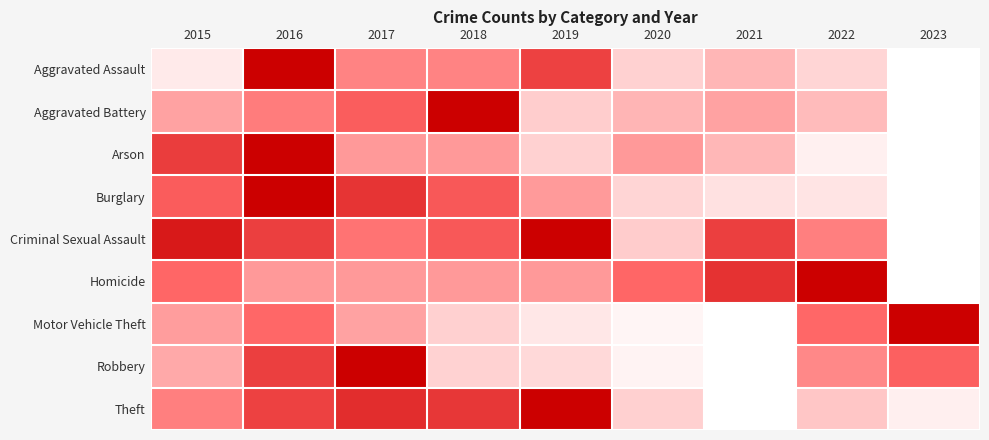

What is the greatest value displayed?

1.0